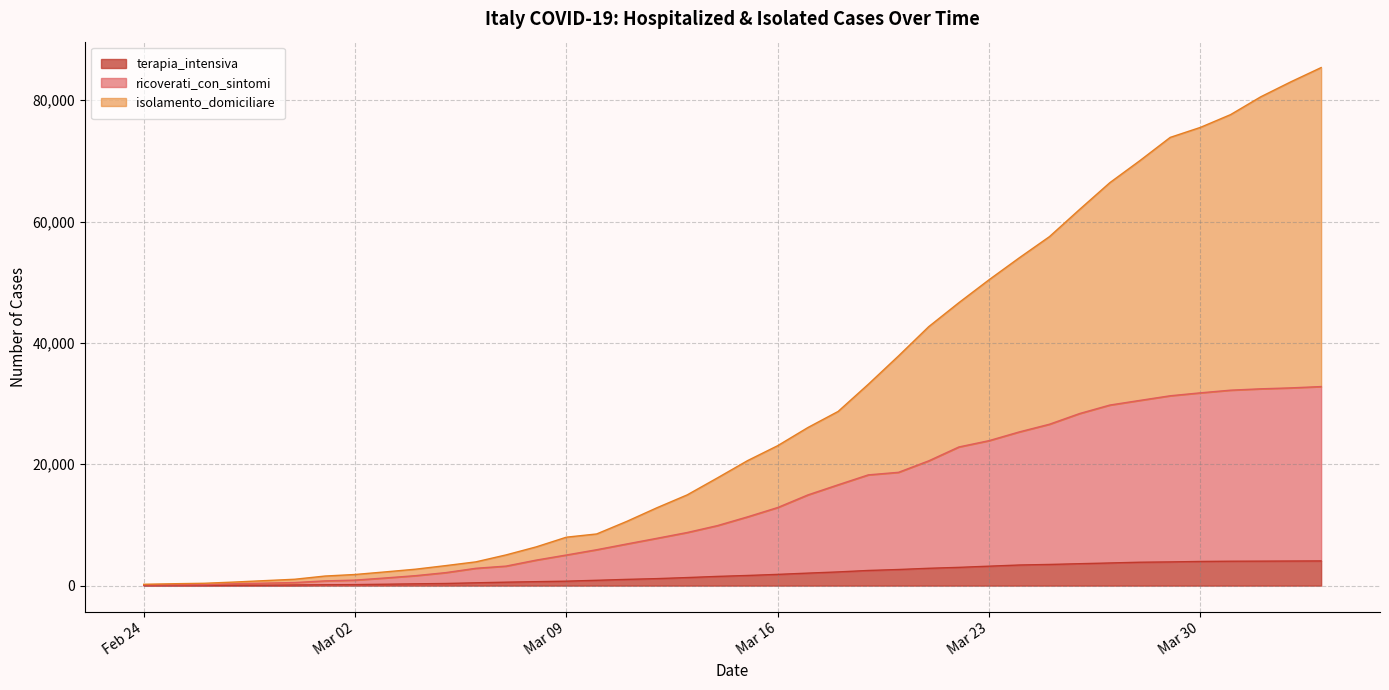

What are all the series names shown in the legend?

terapia_intensiva, ricoverati_con_sintomi, isolamento_domiciliare